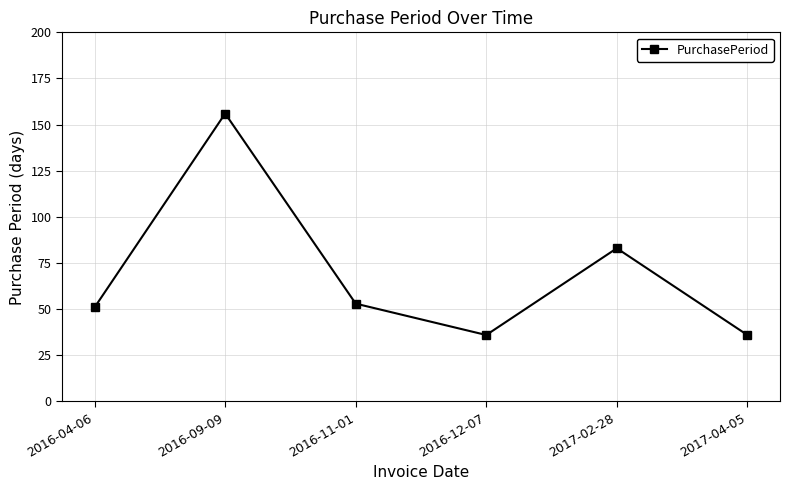

What is the difference between the second highest and second lowest values?

47